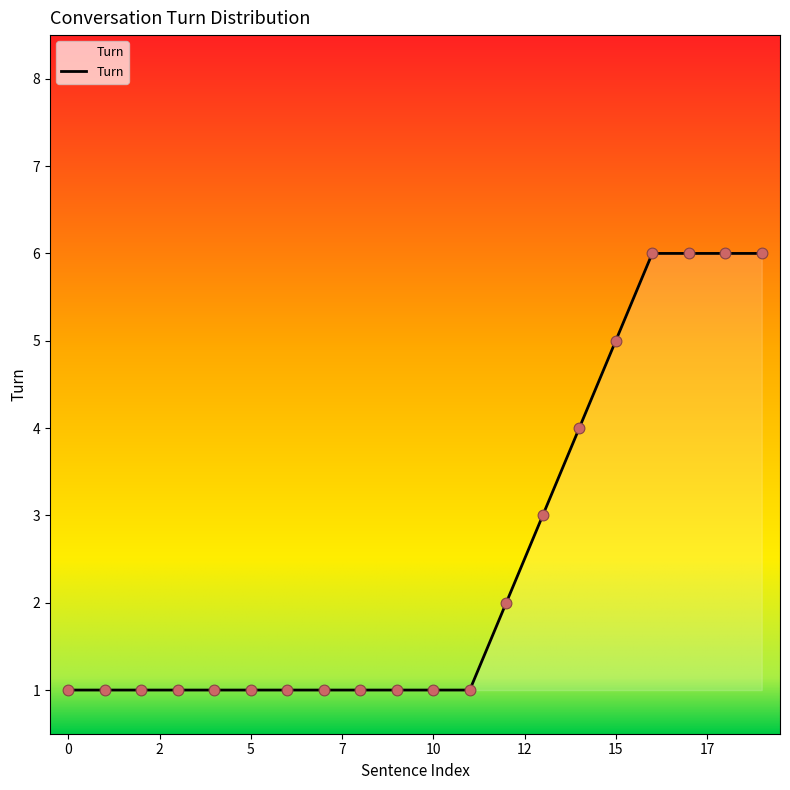

What is the maximum value shown in the chart?

6